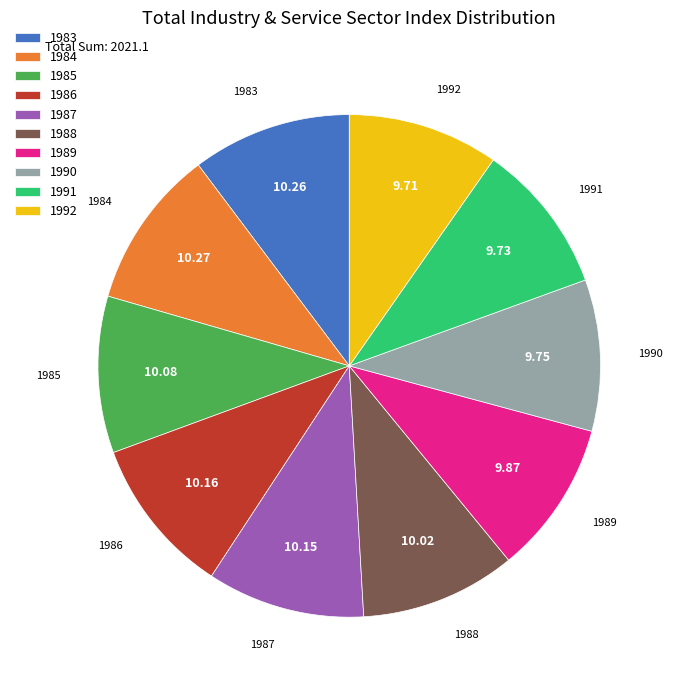

What is the ratio of the value at 1990 to the value at 1984?

0.9